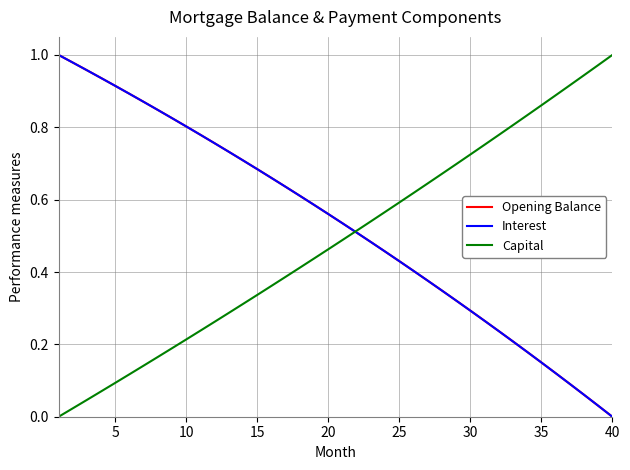

Is this an area chart (filled region under the line)?

No